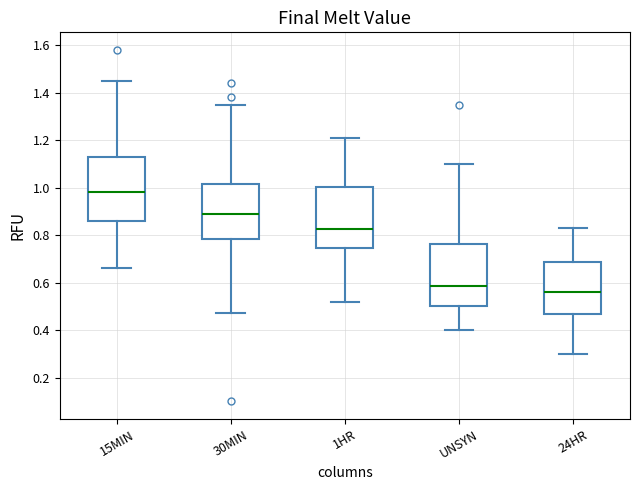

Reading left to right, transcribe this box plot: for each box, give where its median line is, the range the box spans, and where its two whiskers end, as read against the y-axis. The values are not printed on the chart, so give them approximately, as read against the axis.

15MIN: median 0.98, box 0.86 to 1.12, whiskers 0.66 to 1.46
30MIN: median 0.90, box 0.78 to 1.02, whiskers 0.48 to 1.36
1HR: median 0.82, box 0.74 to 1.00, whiskers 0.52 to 1.22
UNSYN: median 0.58, box 0.50 to 0.76, whiskers 0.40 to 1.10
24HR: median 0.56, box 0.46 to 0.68, whiskers 0.30 to 0.84